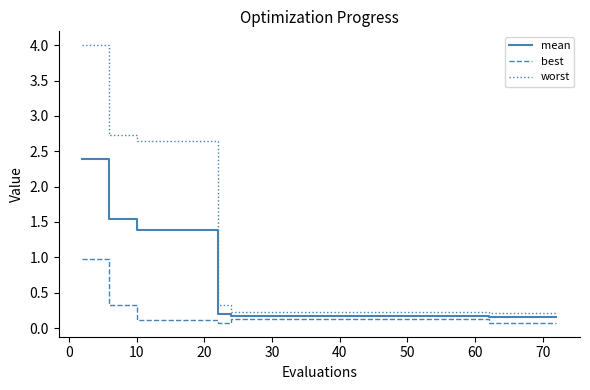

True or false: worst and best cross at least once.

False